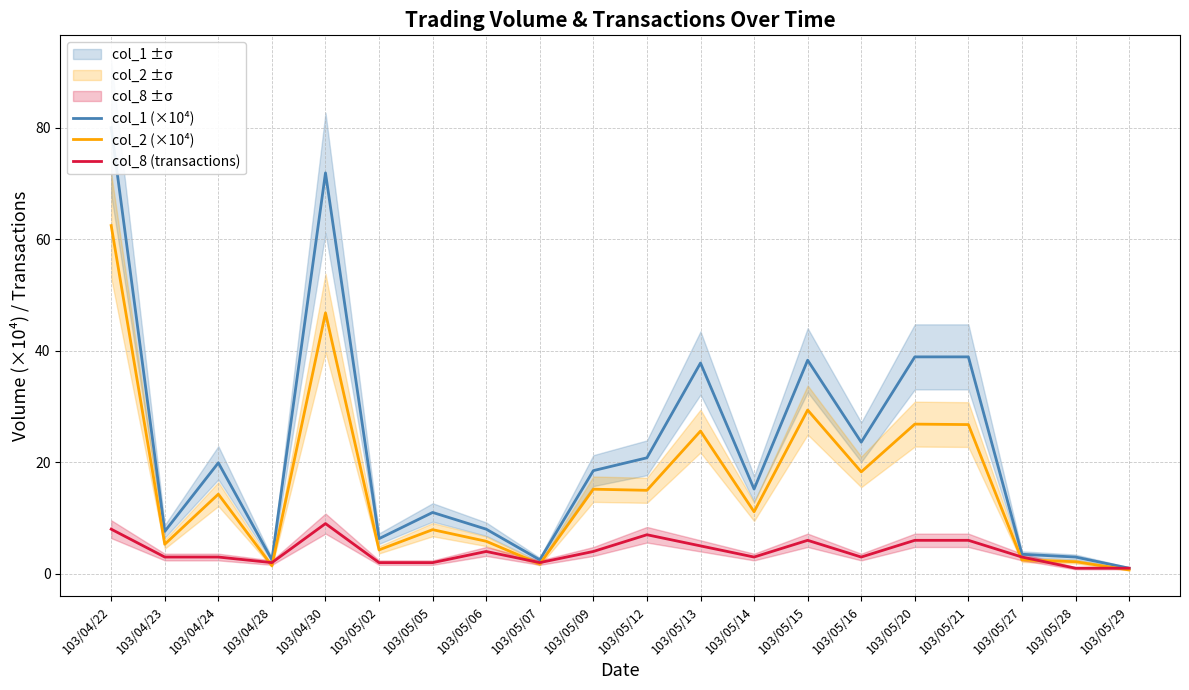

Is the value of col_2 (×10⁴) at 103/05/06 greater than the value of col_1 (×10⁴) at 103/05/20?

No